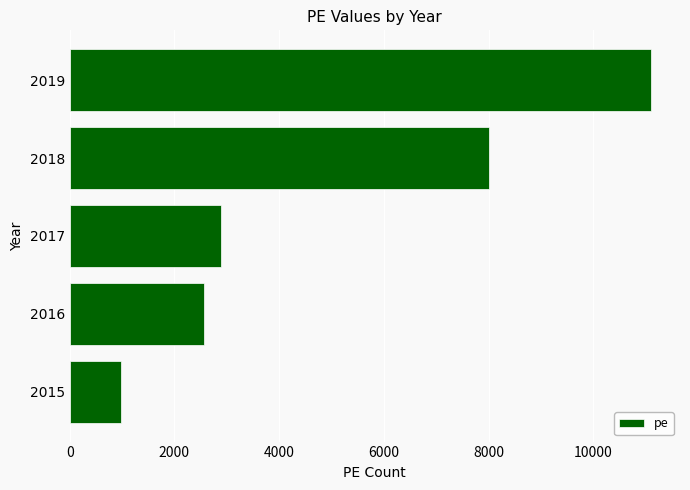

Is it true that the value at 2017 is 2893?

True